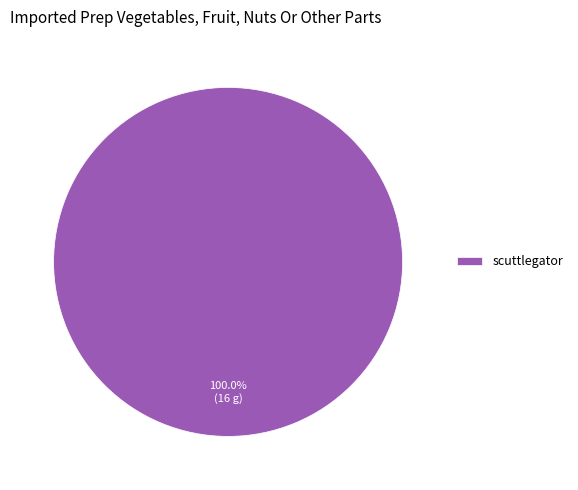

Does scuttlegator account for over 50% of the chart?

Yes